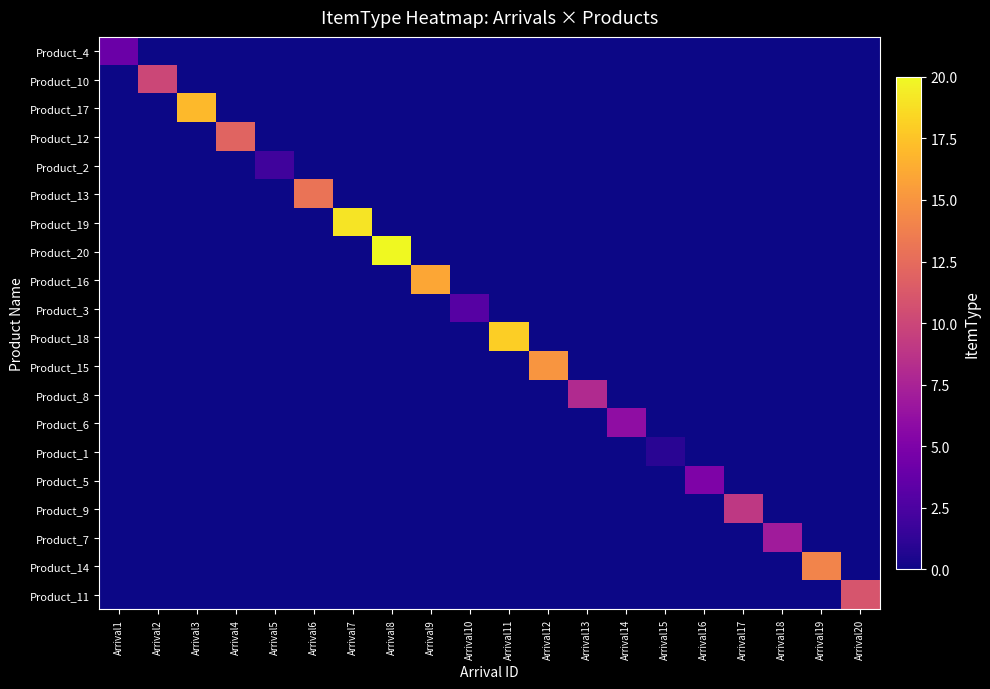

Which series has the largest total across all categories?

Product_20